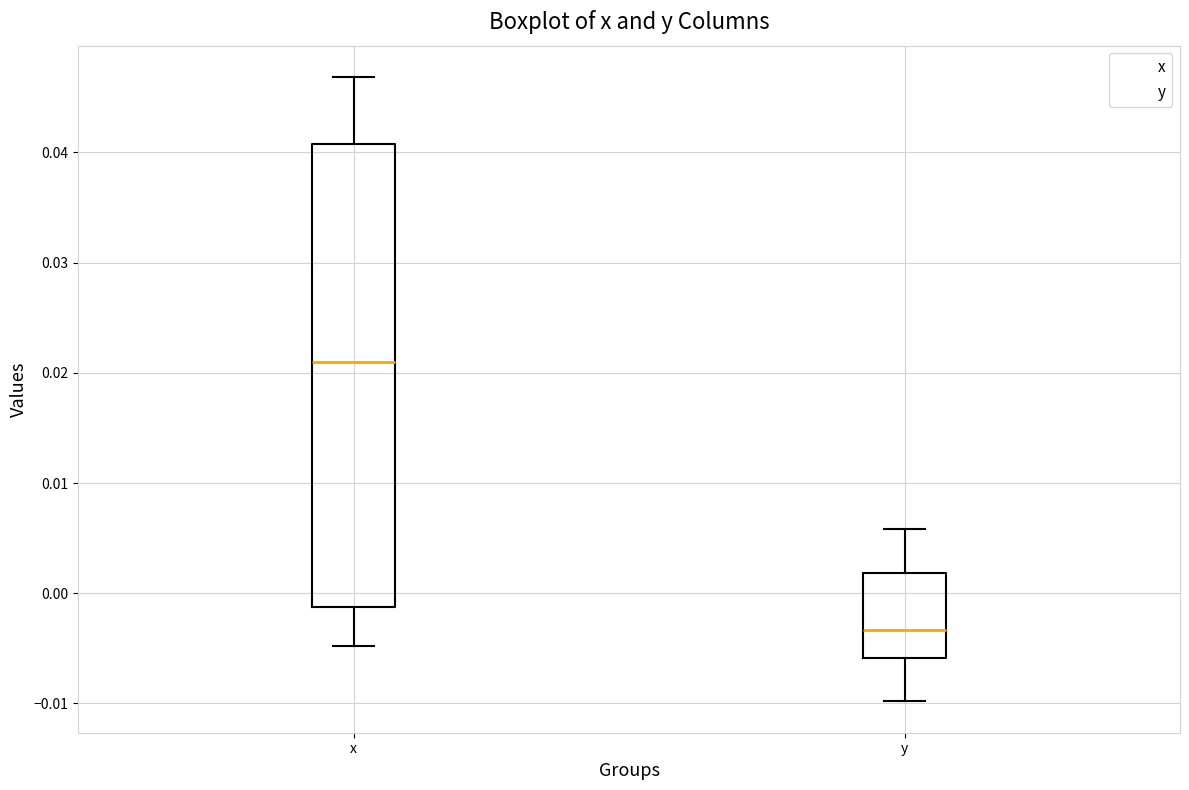

Reading left to right, transcribe this box plot: for each box, give where its median line is, the range the box spans, and where its two whiskers end, as read against the y-axis. The values are not printed on the chart, so give them approximately, as read against the axis.

x: median 0.021, box -0.001 to 0.041, whiskers -0.005 to 0.047
y: median -0.003, box -0.006 to 0.002, whiskers -0.010 to 0.006